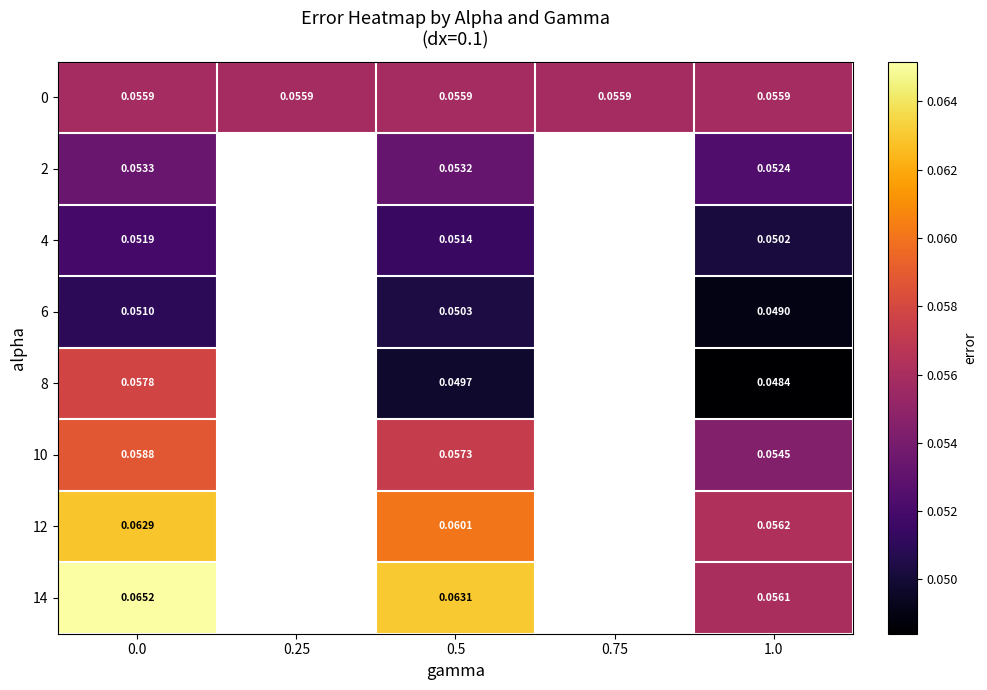

What is the maximum value for 4?

0.1